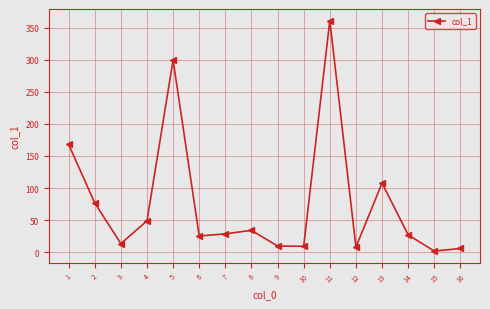

What is the approximate value at 1?

168.1